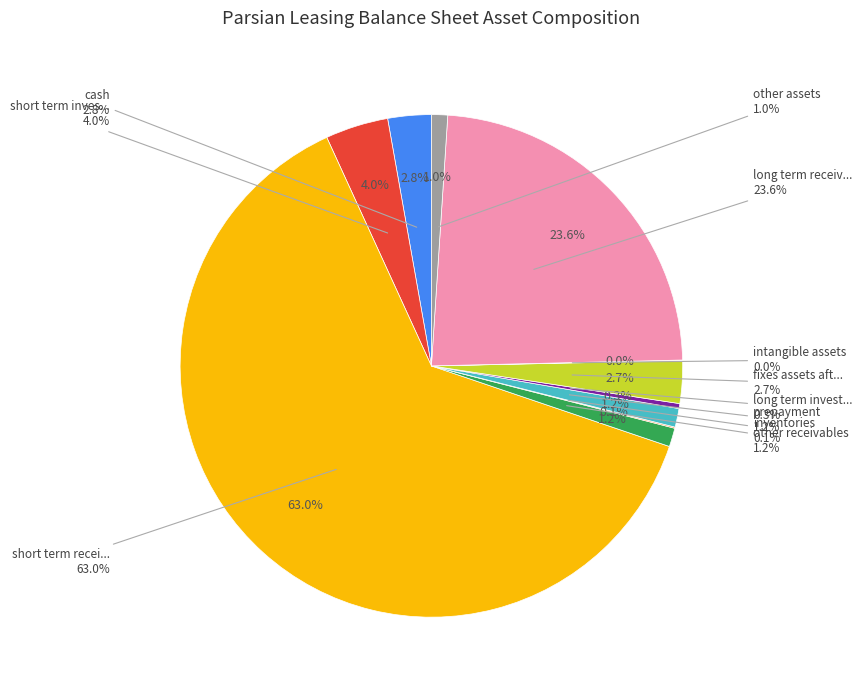

To the nearest percent, what is the combined percentage of other_assets and short_term_receivables?

64%